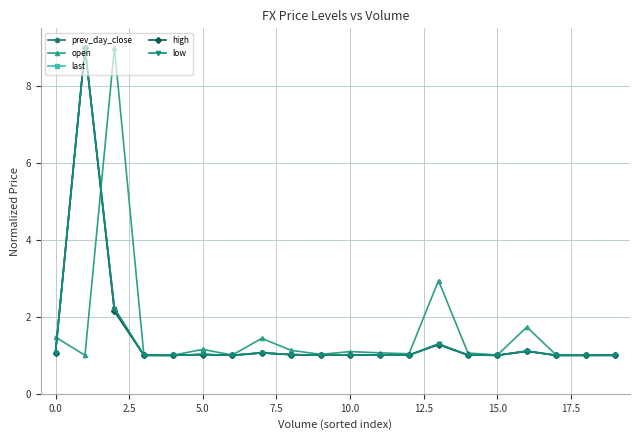

What is the value of the prev_day_close point at the 17th from the left?

1.1